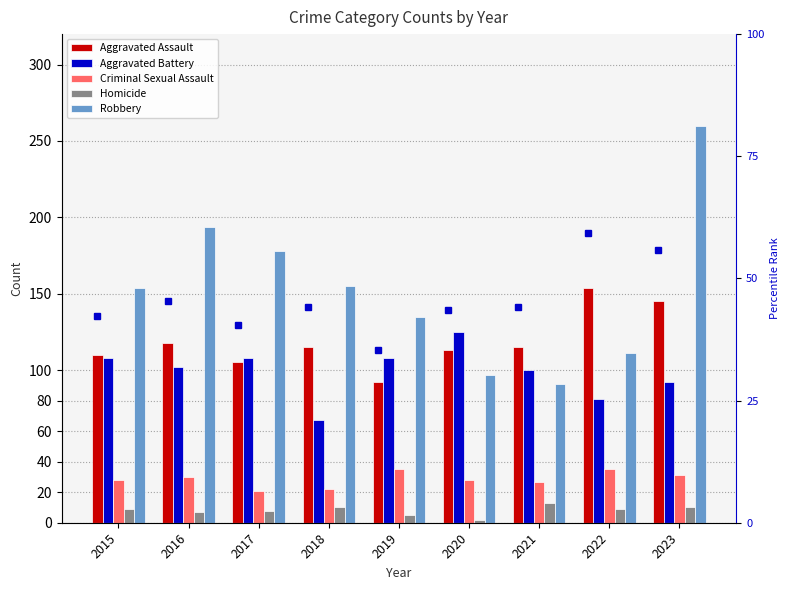

List the series in order of their peak value, highest first.

Robbery, Aggravated Assault, Aggravated Battery, Criminal Sexual Assault, Homicide